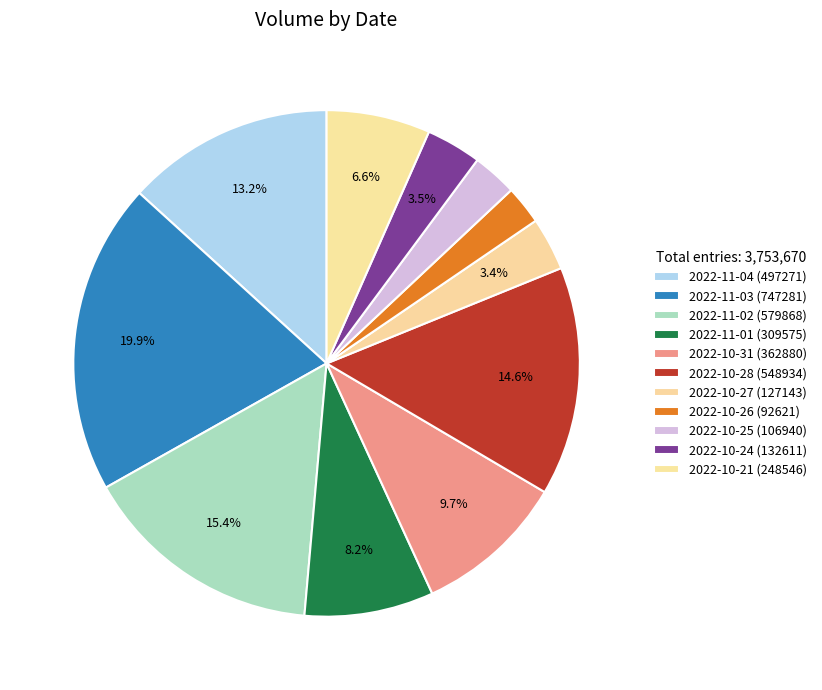

How many slices are in this pie chart?

11